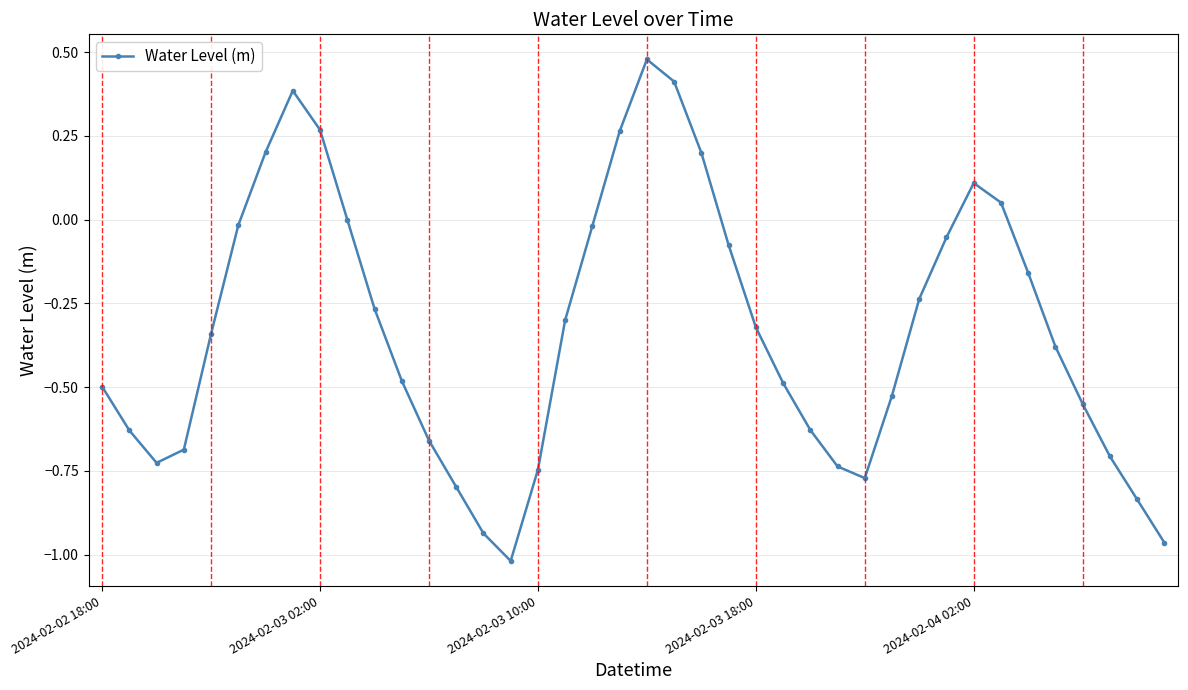

What is the difference between the maximum and minimum values?

1.5